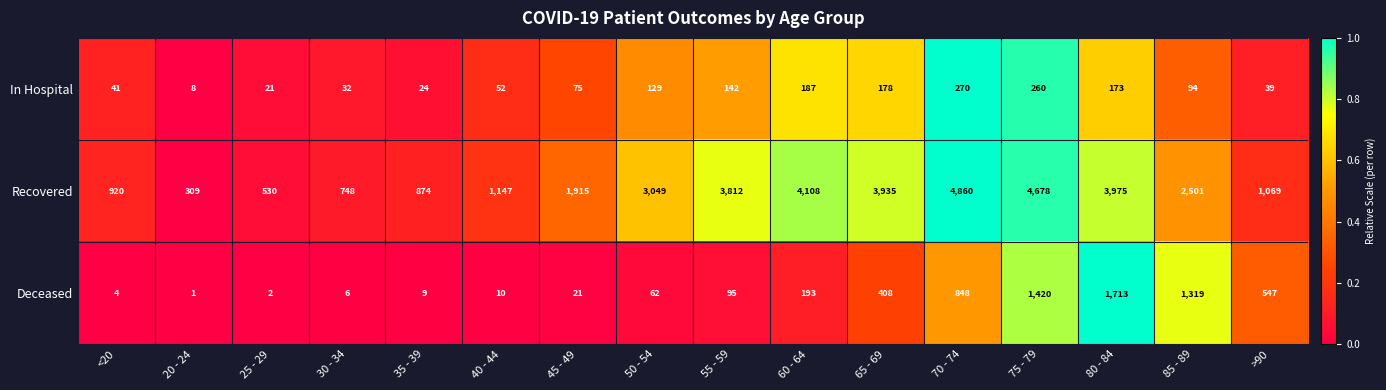

What is the difference between the Deceased values at 35 - 39 and 65 - 69?

399